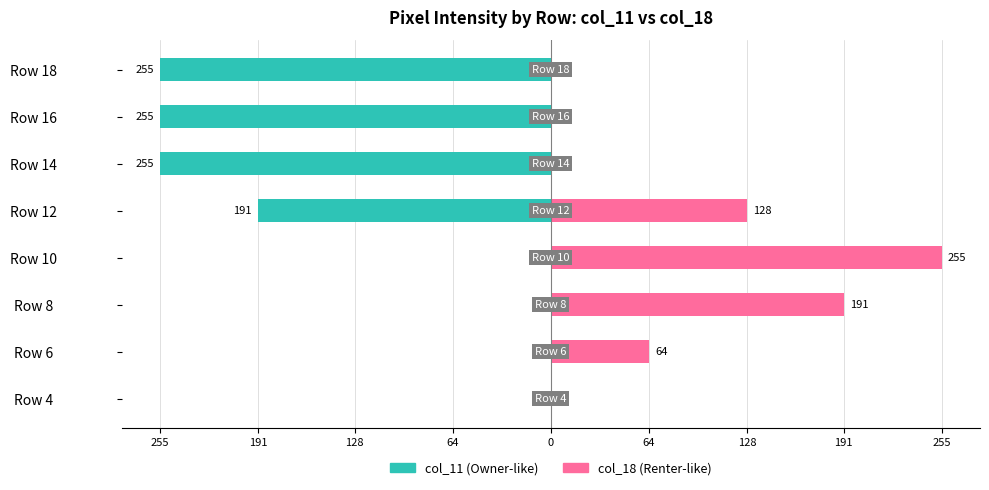

How many groups of bars are there?

8